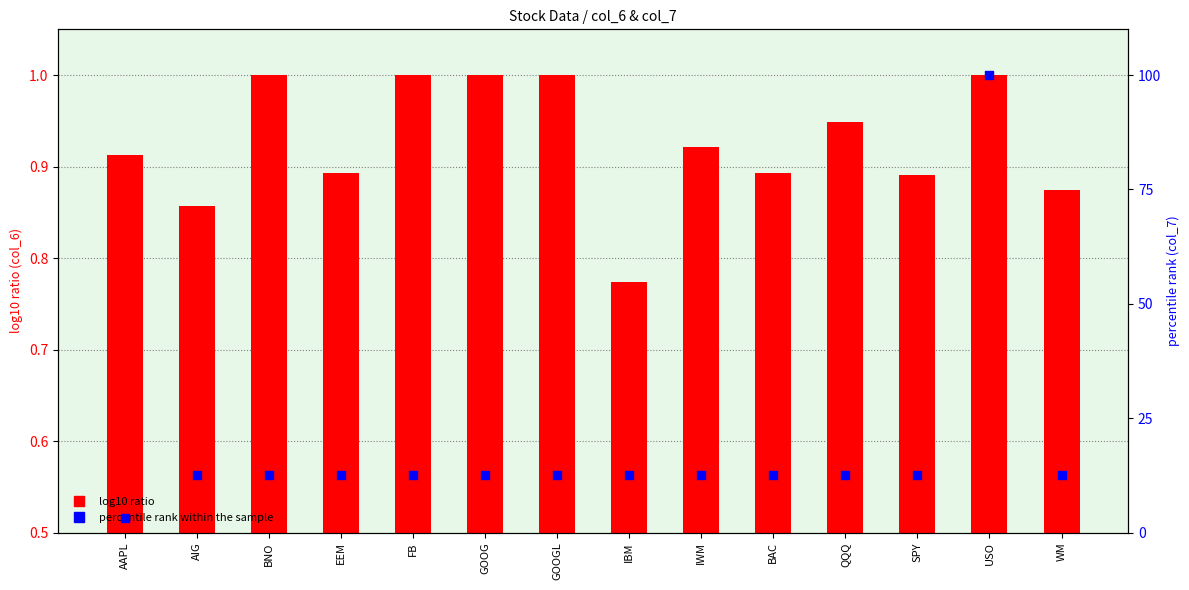

Which series has the largest total across all categories?

percentile rank within the sample